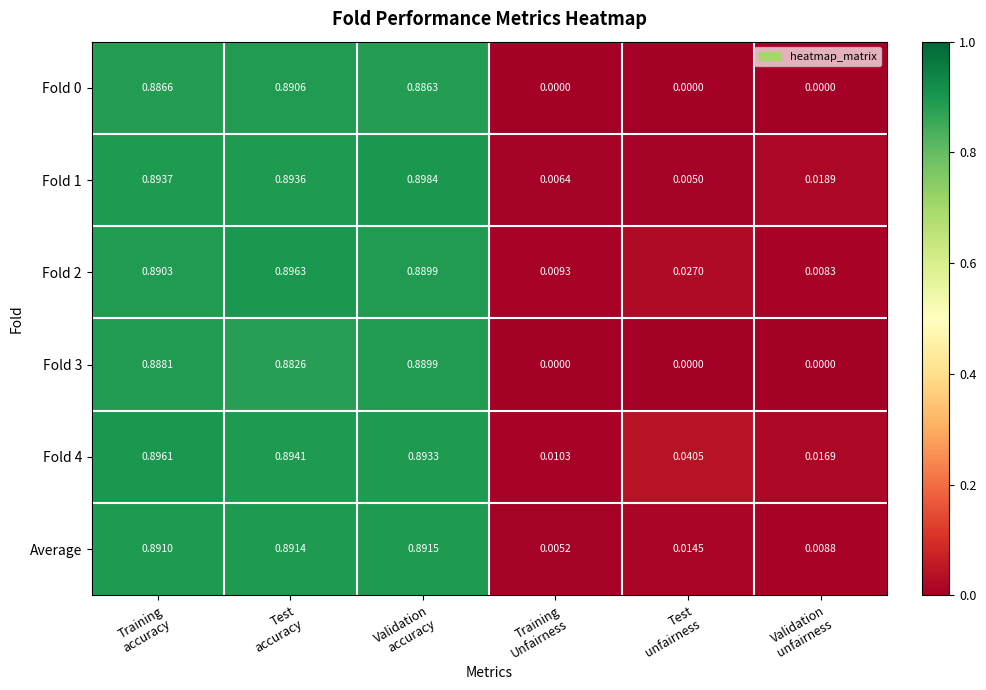

How many series are shown in this chart?

6